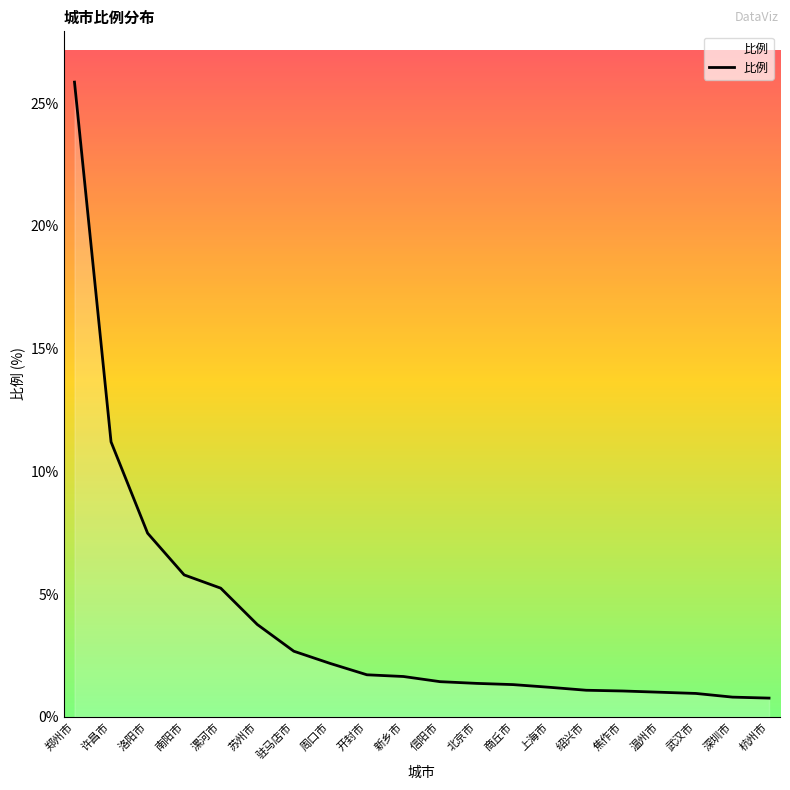

What is the ratio of the value at 信阳市 to the value at 焦作市?

1.4